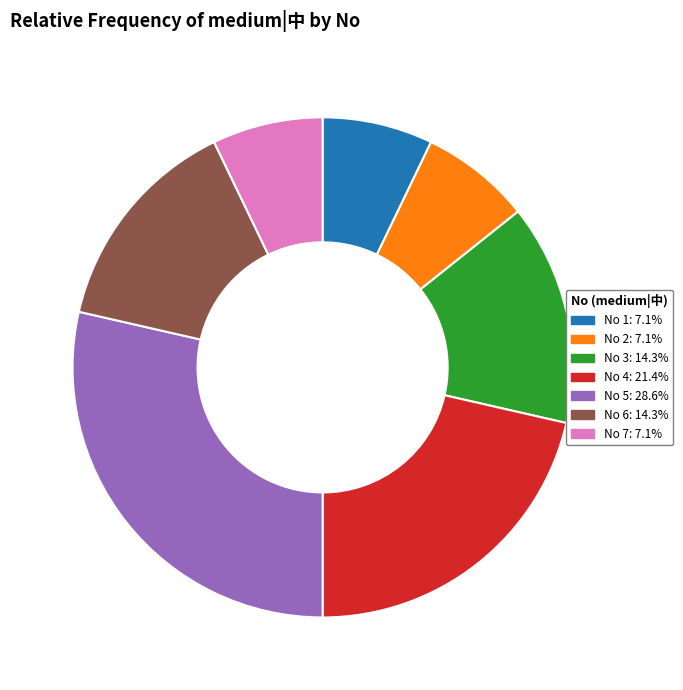

Is there any slice that represents more than half of the pie?

No